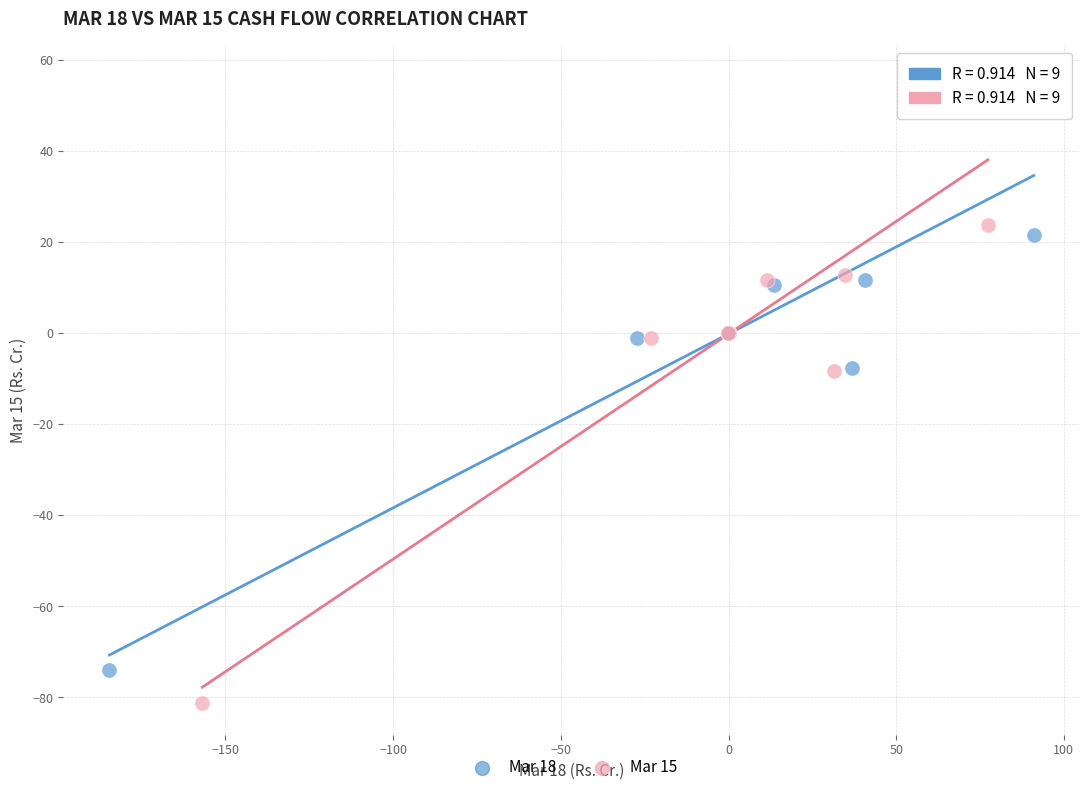

Which series contains the highest Y value?

Mar 15